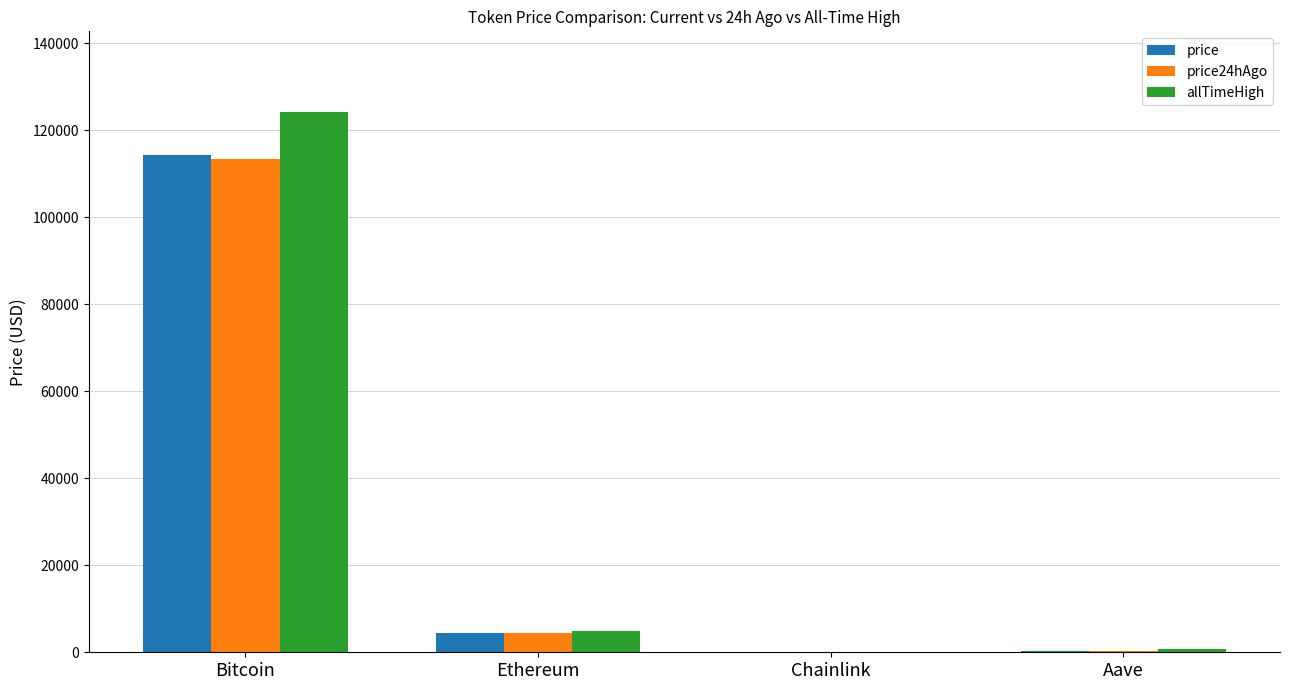

Is it true that allTimeHigh equals 71795.0 at Bitcoin?

False